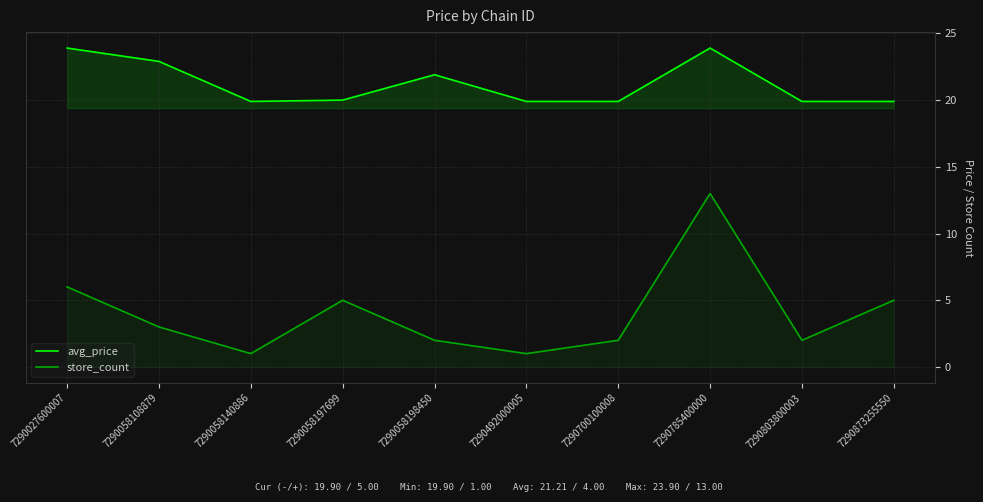

Reading left to right, extract all data points from this chart.

avg_price: 7290027600007=23.9	7290058108879=22.9	7290058140886=19.9	7290058197699=20.0	7290058198450=21.9	7290492000005=19.9	7290700100008=19.9	7290785400000=23.9	7290803800003=19.9	7290873255550=19.9
store_count: 7290027600007=6.0	7290058108879=3.0	7290058140886=1.0	7290058197699=5.0	7290058198450=2.0	7290492000005=1.0	7290700100008=2.0	7290785400000=13.0	7290803800003=2.0	7290873255550=5.0